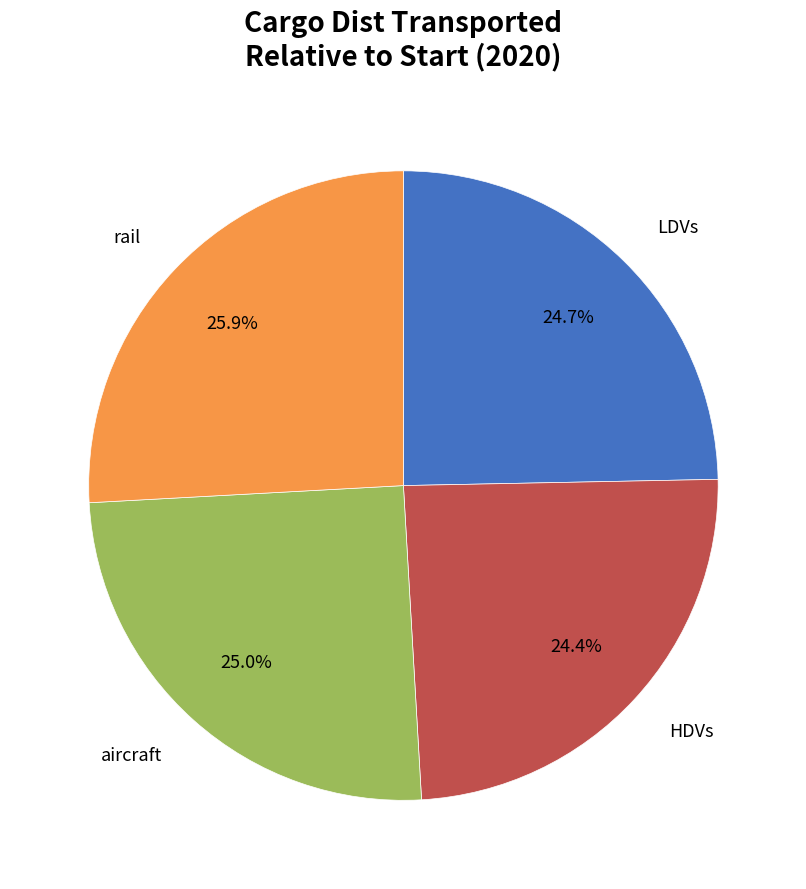

Is there a majority slice in this chart?

No